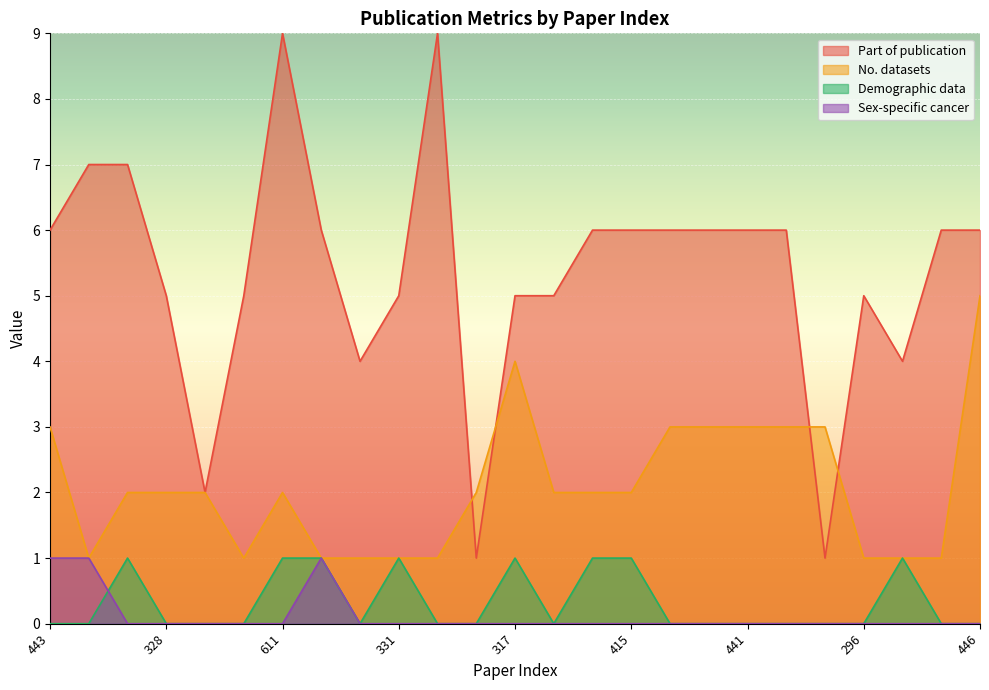

What is the difference between the highest and lowest values at 443?

6